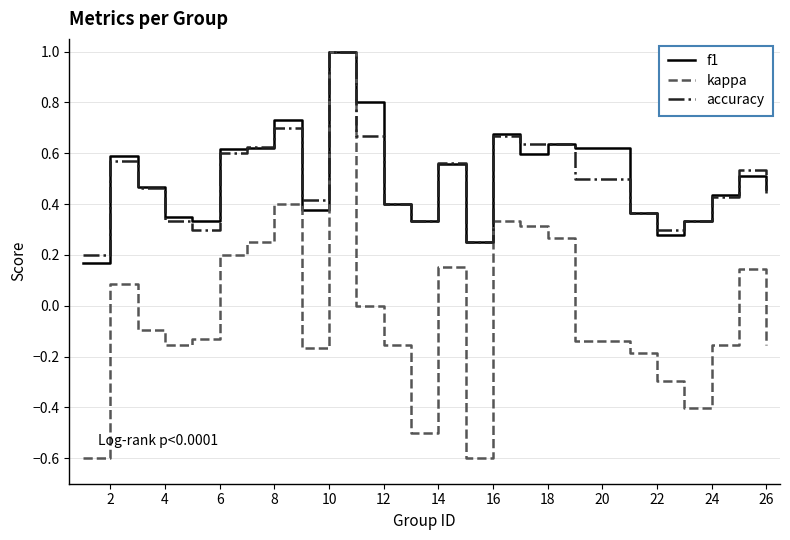

What is the lowest value of the kappa series?

-0.6